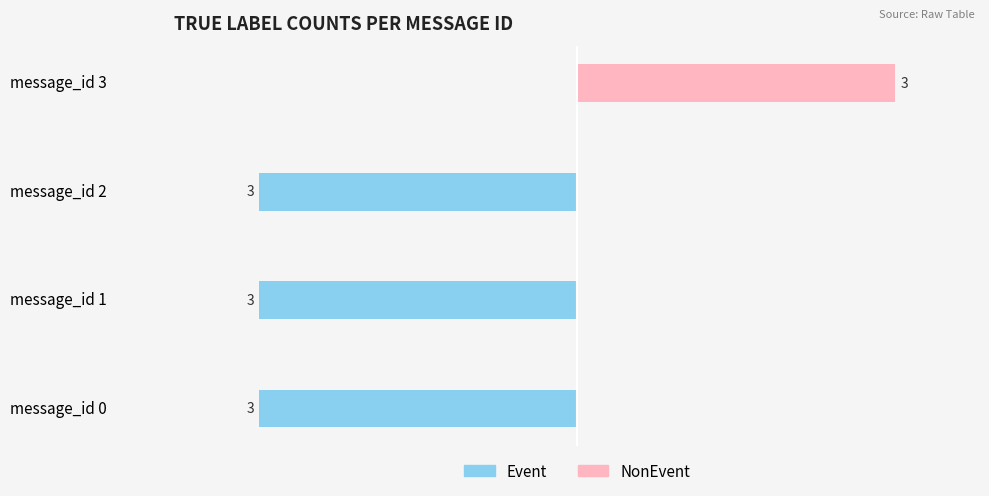

How many groups of bars are there?

4